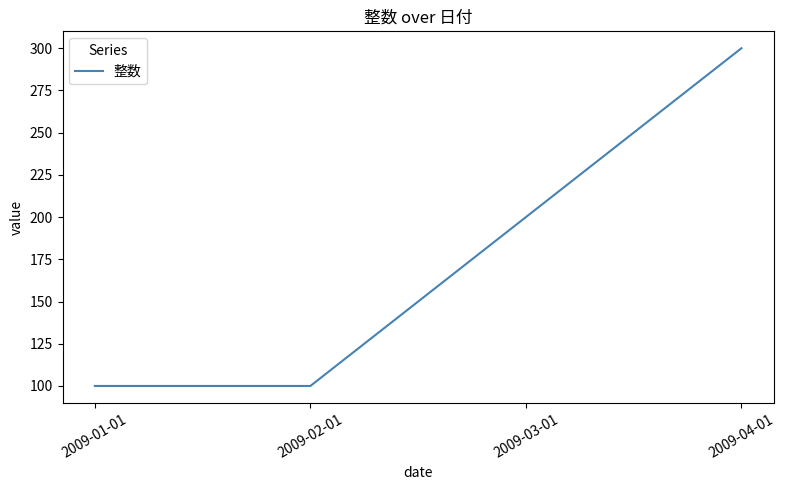

What is the maximum value shown in the chart?

300